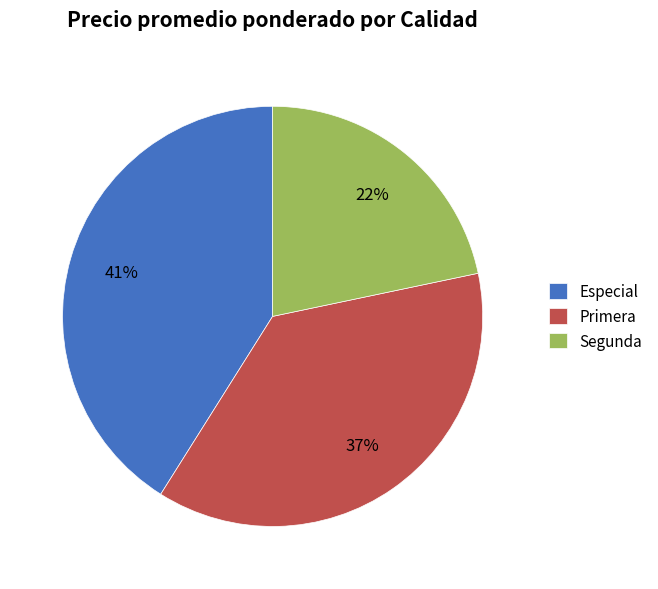

True or false: Primera accounts for 37% of the total.

True